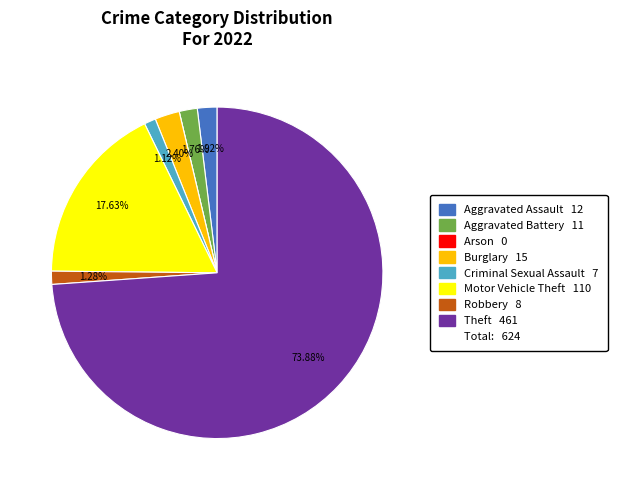

Is there a majority slice in this chart?

Yes